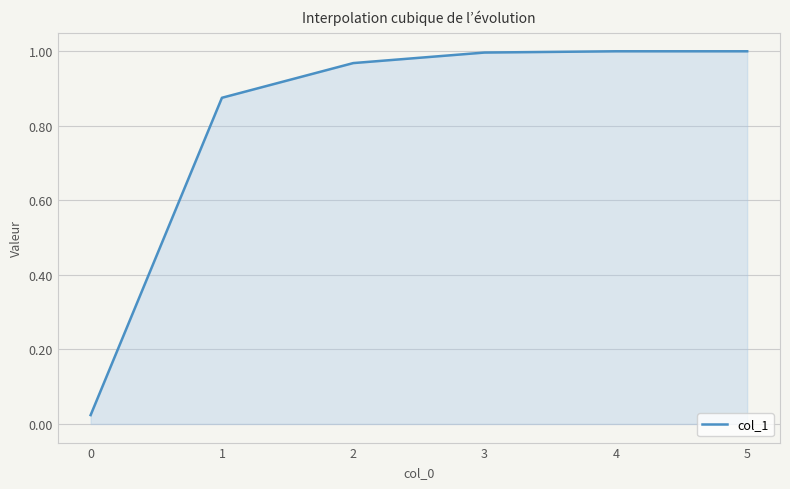

The chart shows a value of 1.8 at 4. True or false?

False